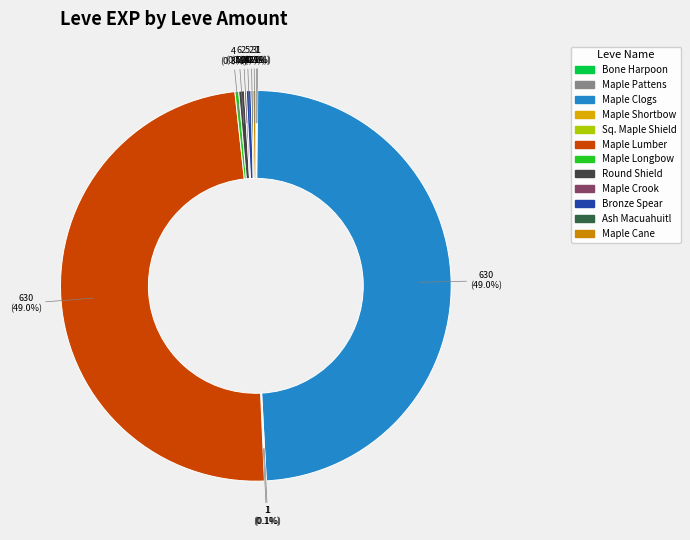

How many segments does this pie chart have?

12